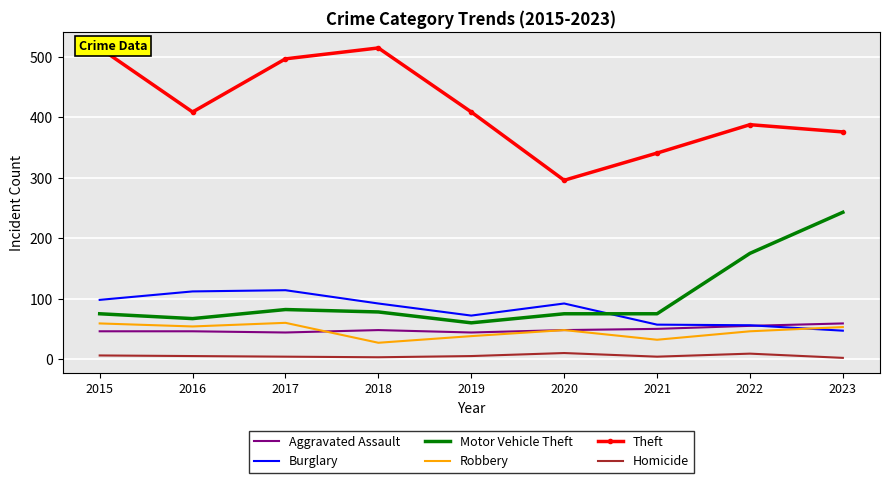

At which category is the sum across all series the highest?

2017